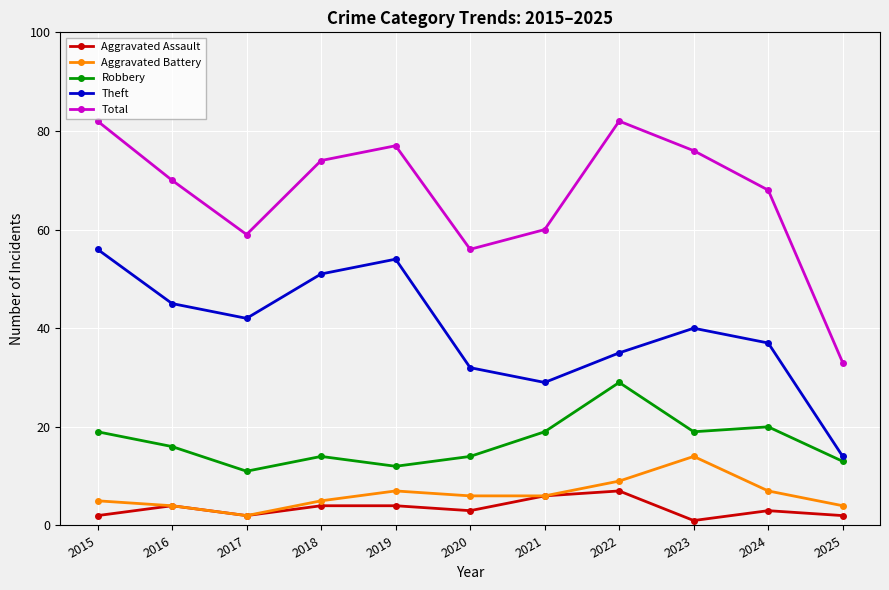

At which category does Robbery reach its first local valley?

2017